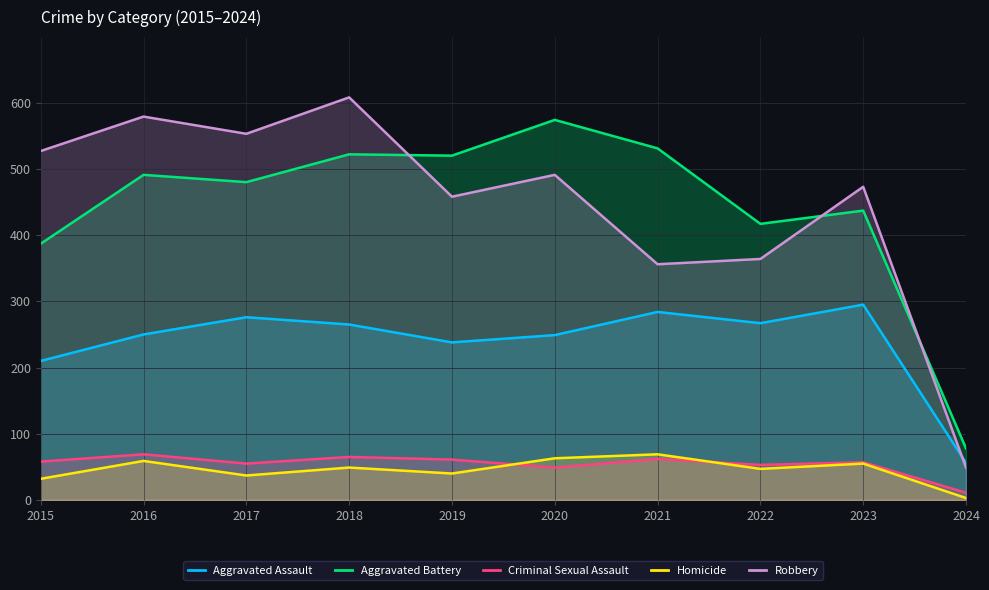

What is the sum of the Aggravated Battery values at 2015 and 2023?

824